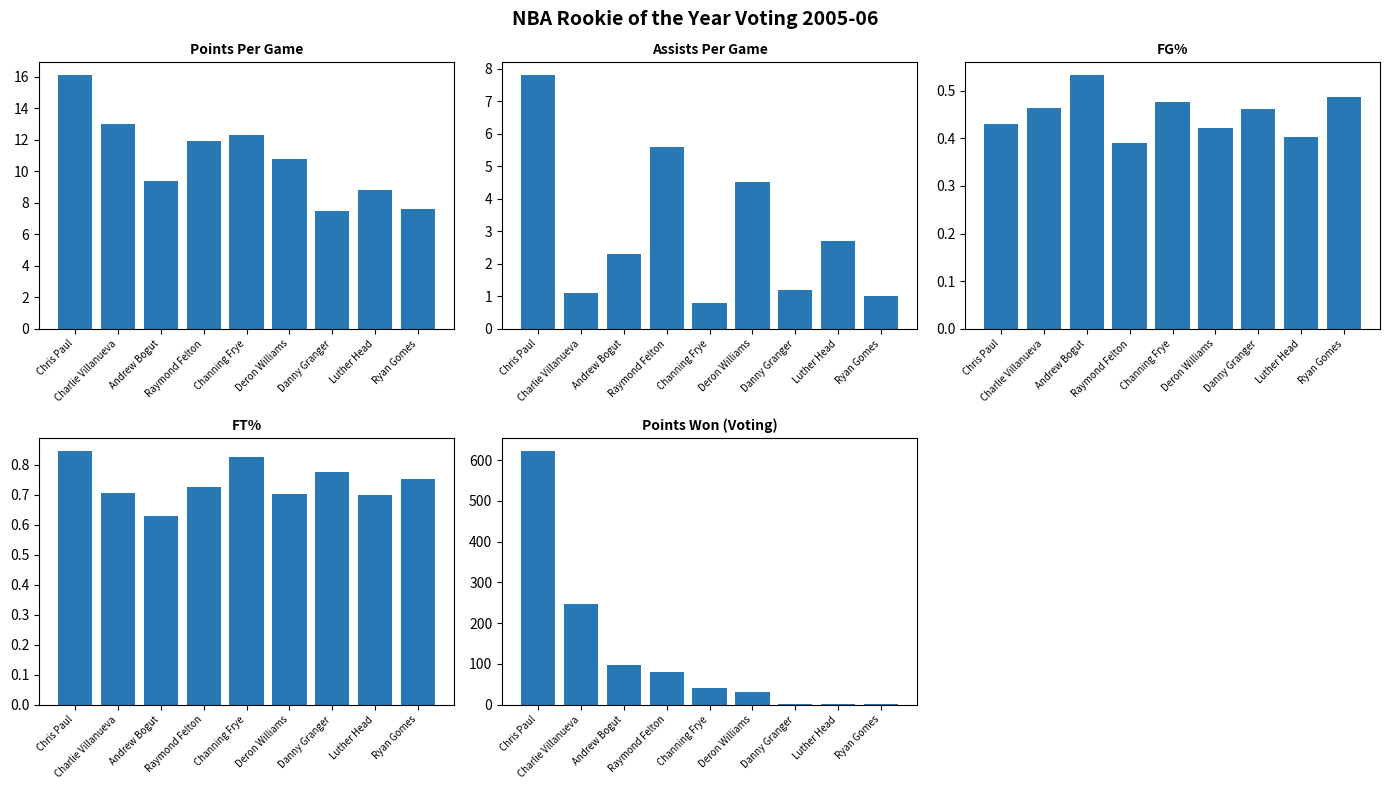

What is the total value across all series at Chris Paul?

648.2